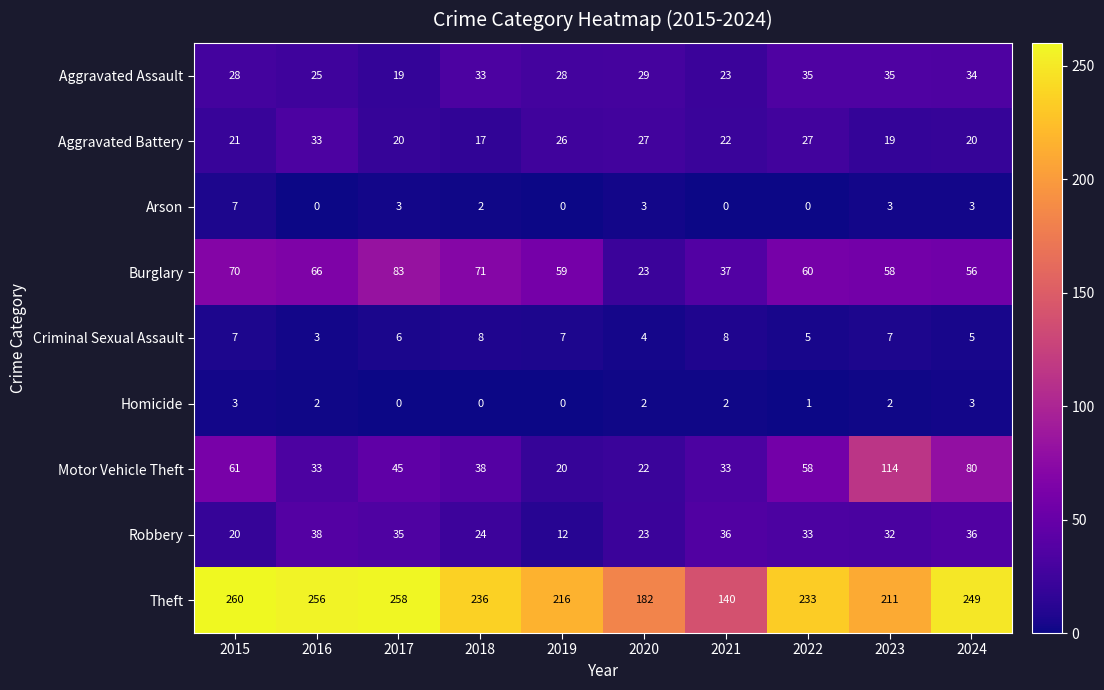

List the labels in order of Theft value, largest first.

2015, 2017, 2016, 2024, 2018, 2022, 2019, 2023, 2020, 2021